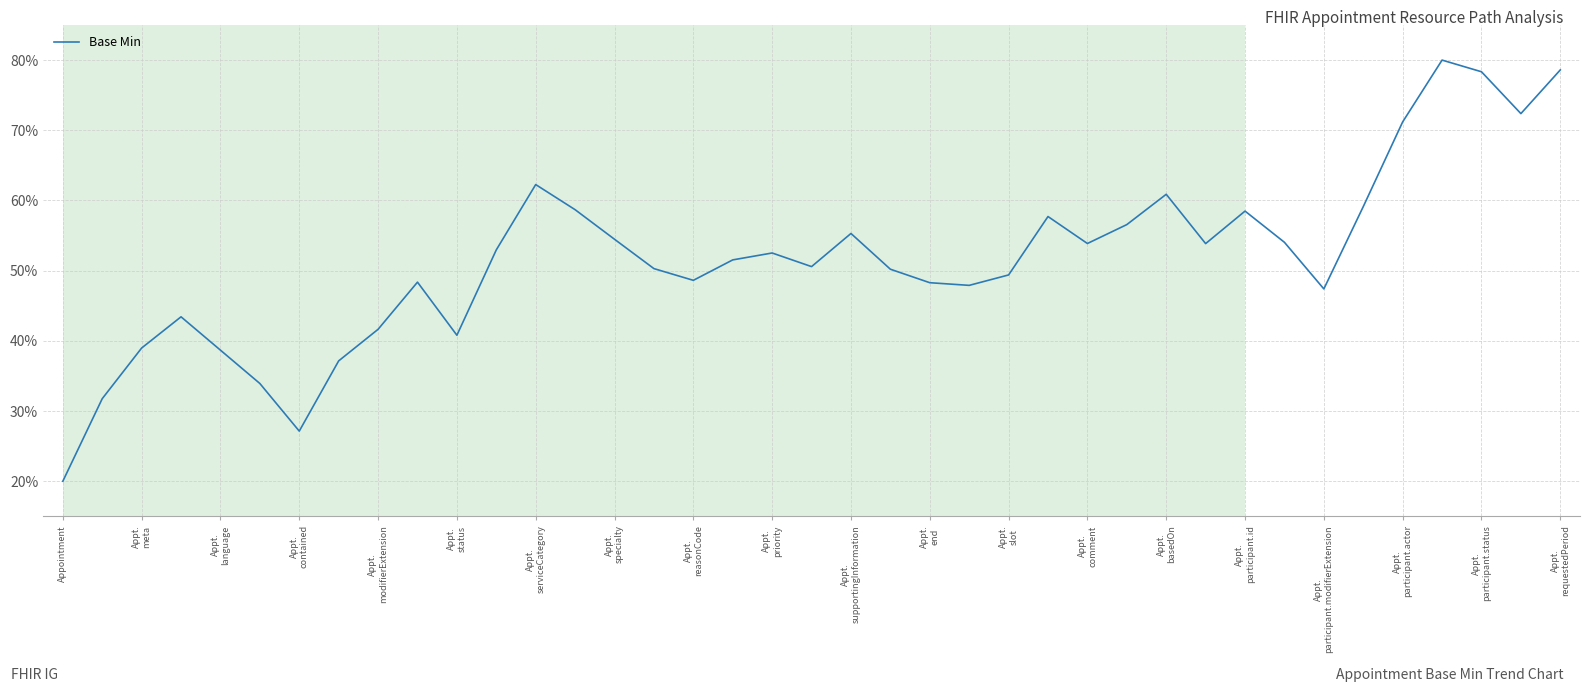

Is this an area chart (filled region under the line)?

No